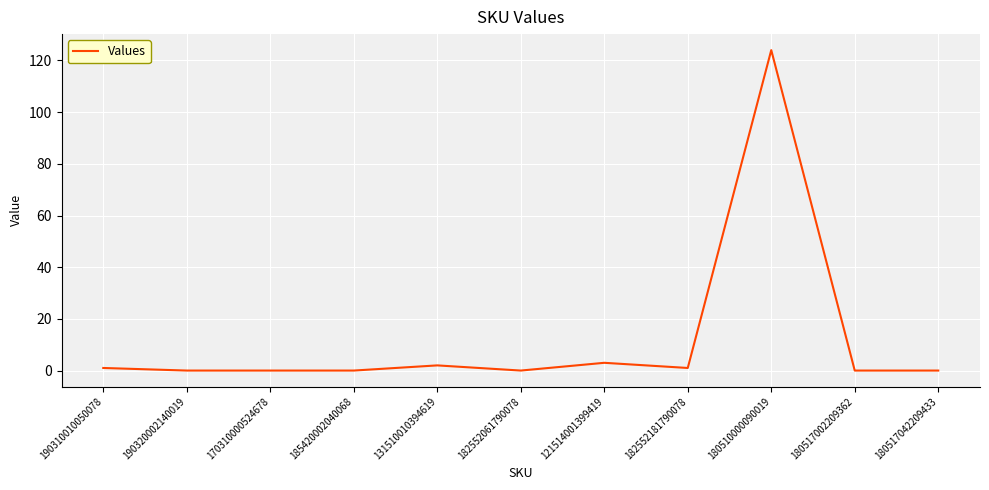

What position from the right is 121514001399419?

5